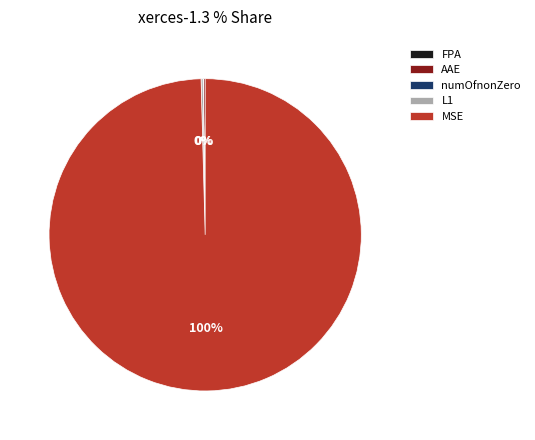

Which slice is the largest?

MSE